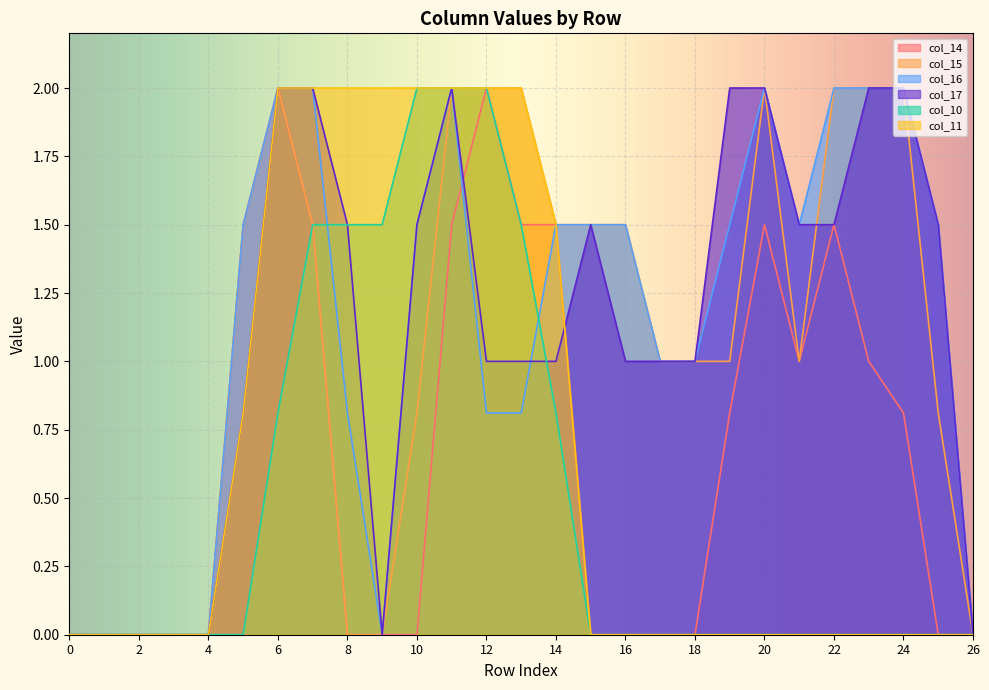

Where do col_17 and col_16 first cross each other?

13 and 14